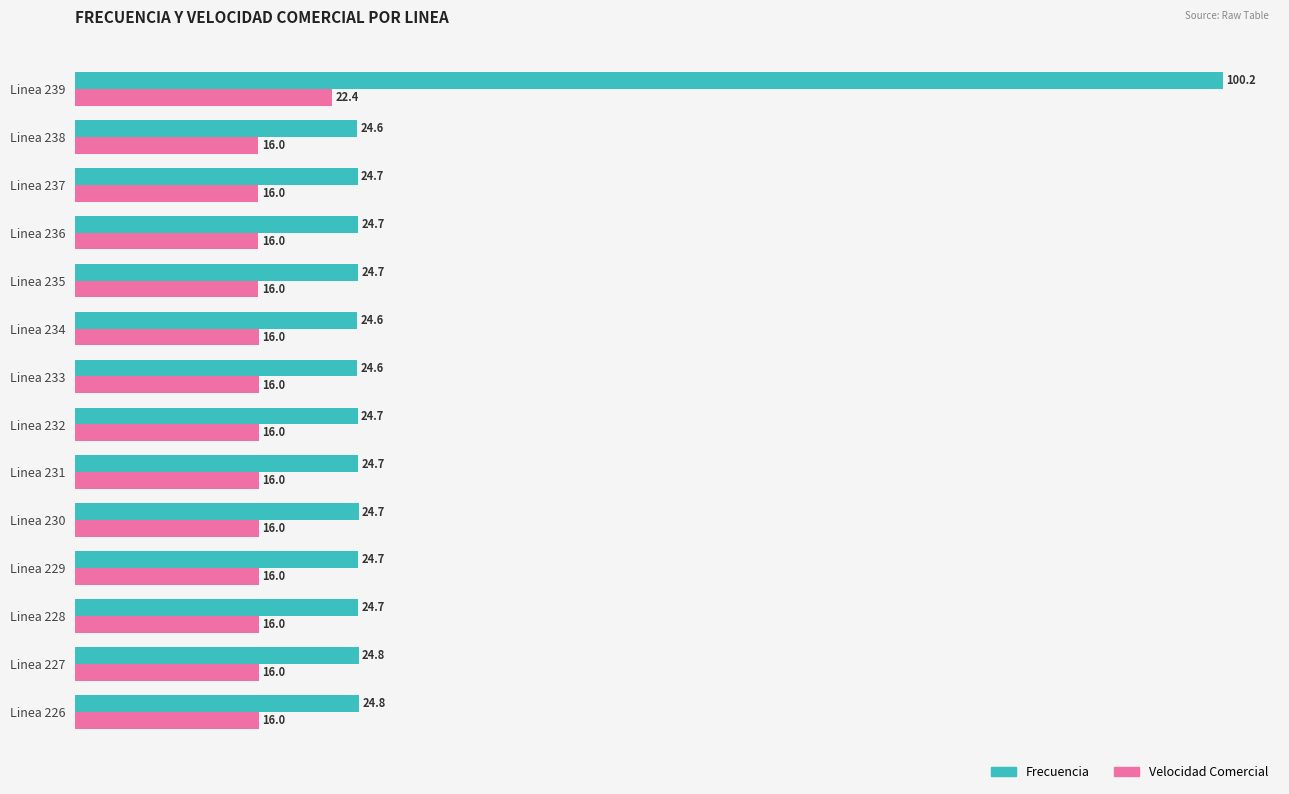

Which series has the largest range (max minus min)?

Frecuencia